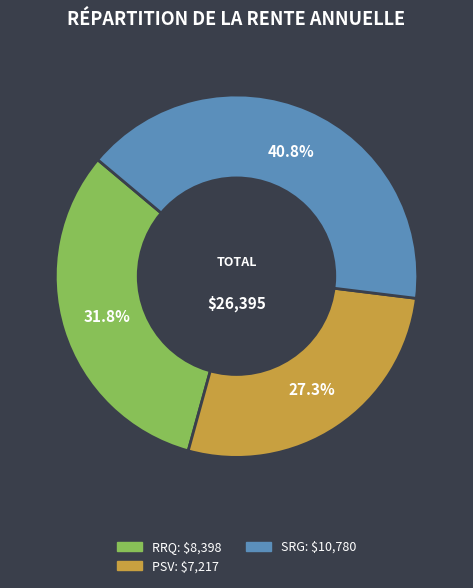

Does any single category account for the majority?

No